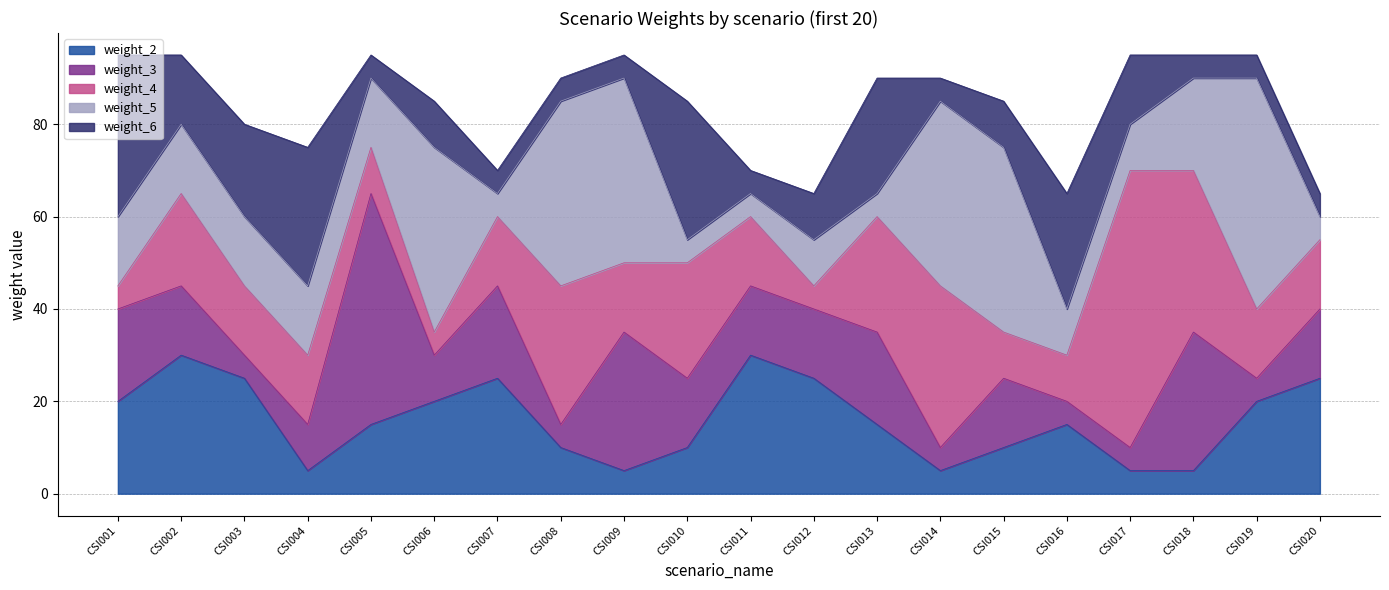

True or false: weight_3 has more than 1 interior local peaks.

True